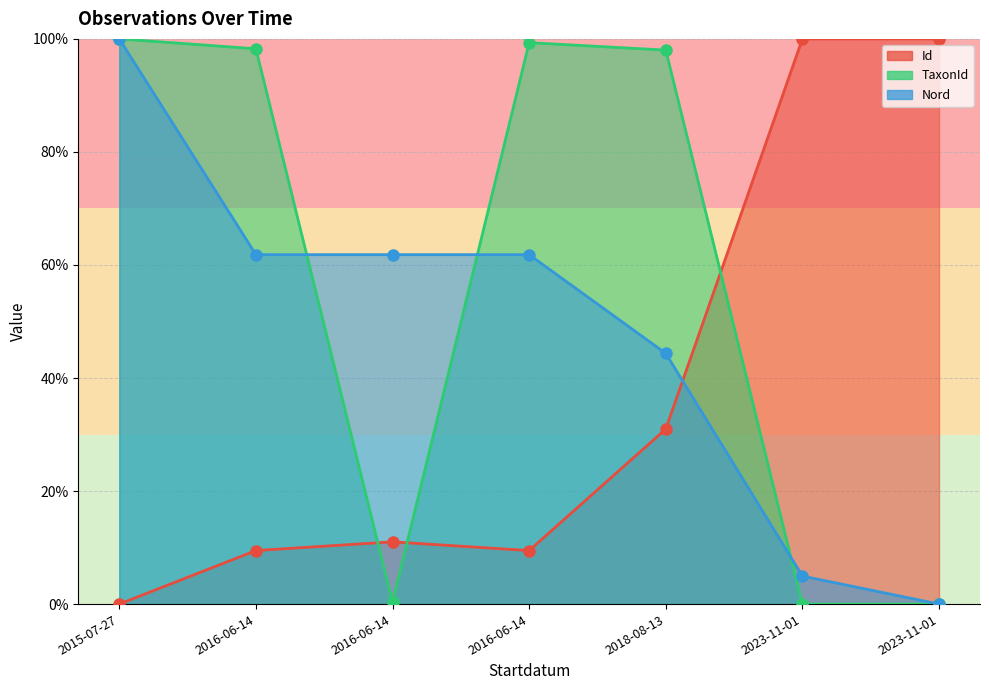

Where do TaxonId and Id first cross each other?

2016-06-14 and 2016-06-14